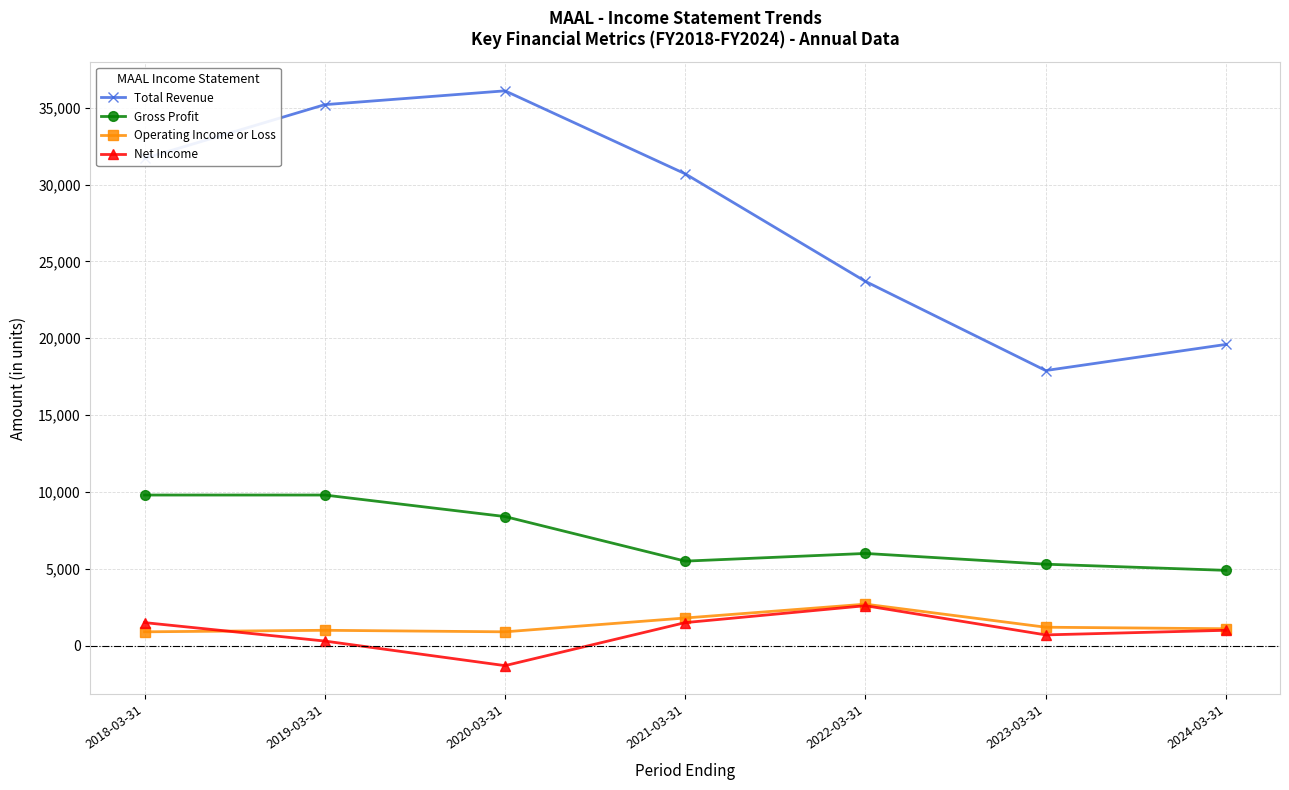

Is the value of Total Revenue at 2023-03-31 greater than the value of Operating Income or Loss at 2020-03-31?

Yes